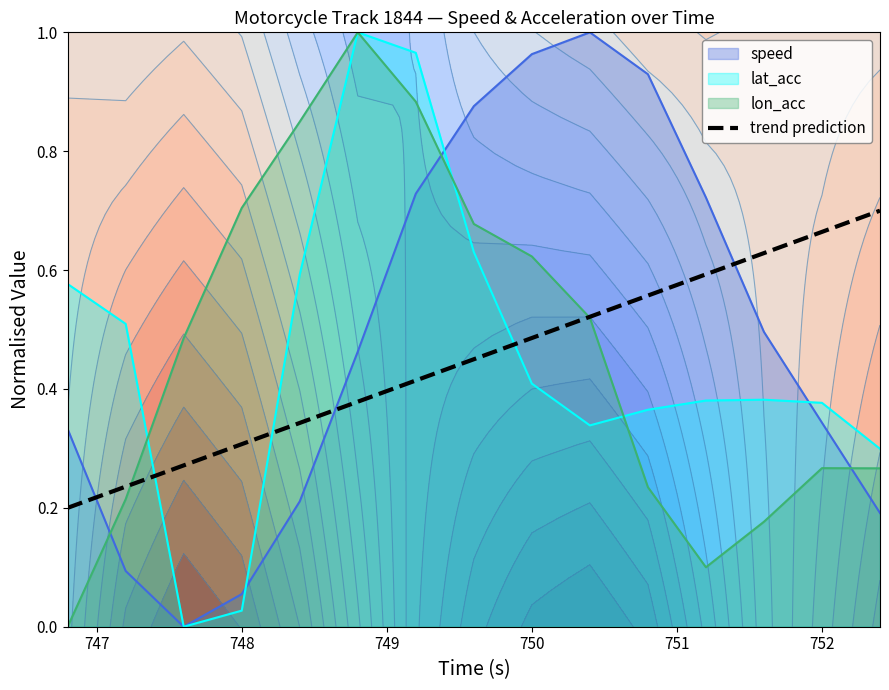

The trend prediction series shows 0.4 at 748. True or false?

False